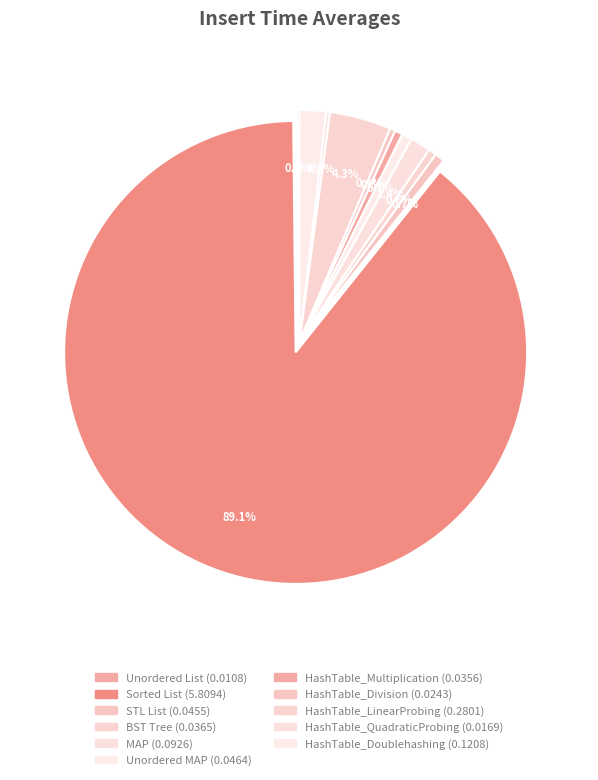

What percentage is NOT represented by Sorted List?

10.9%